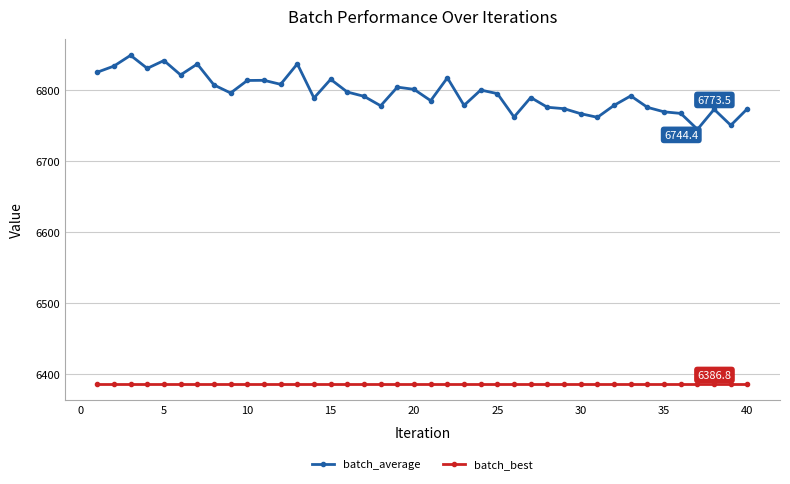

Which series has the largest total across all categories?

batch_average